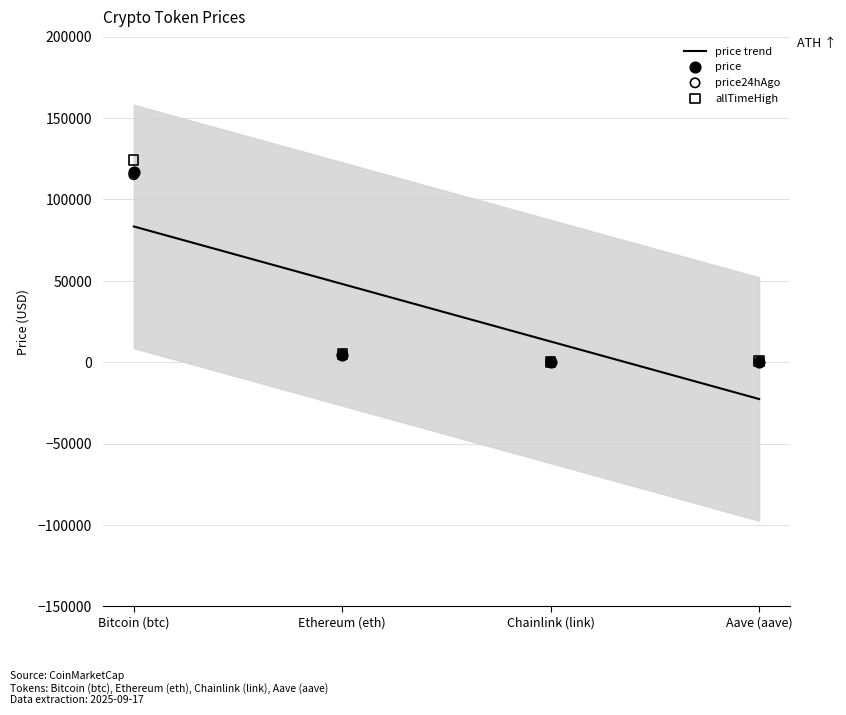

At how many categories does at least one series exceed 82920?

1